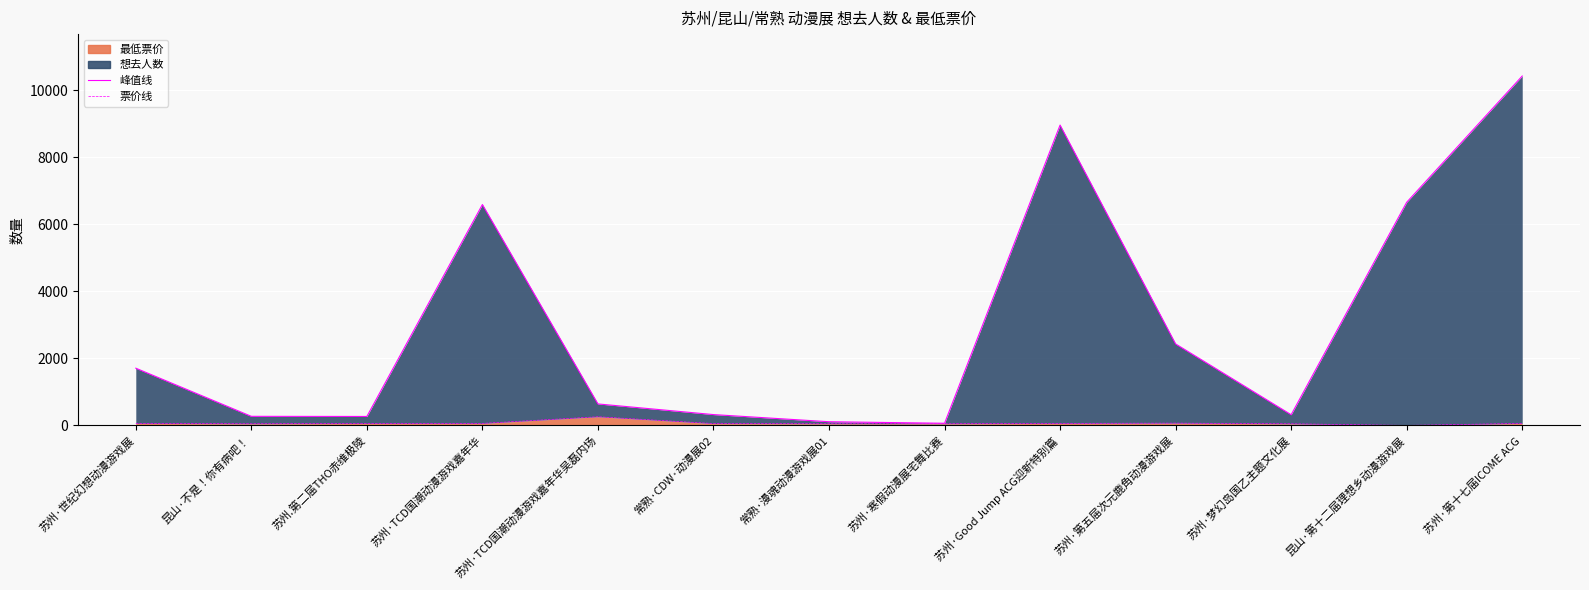

The 峰值线 series shows 188 at 常熟·CDW·动漫展02. True or false?

False